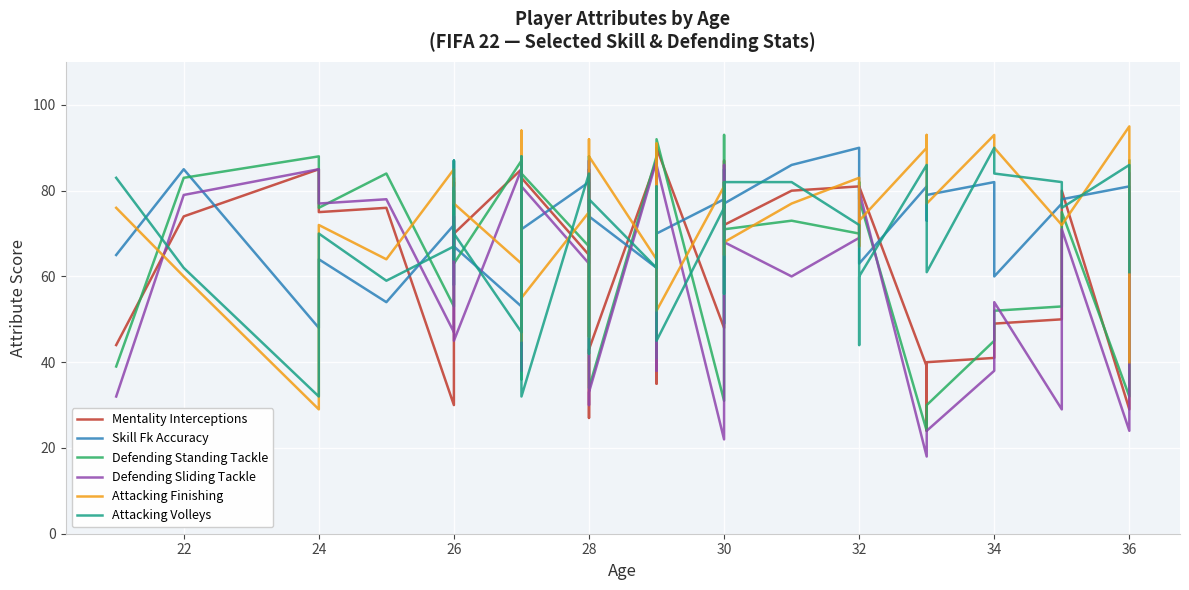

How many interior local peaks does the Mentality Interceptions series have?

10